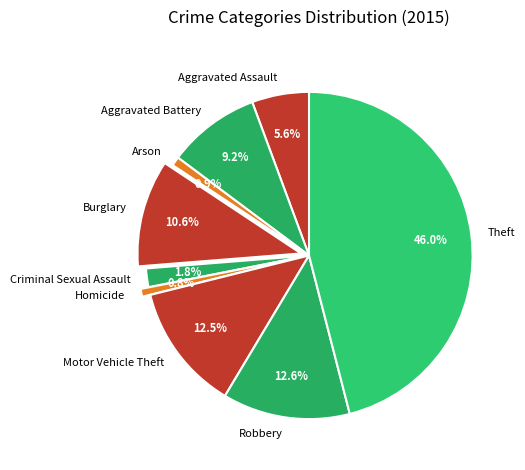

What percentage is the Aggravated Battery slice, to the nearest percent?

9%